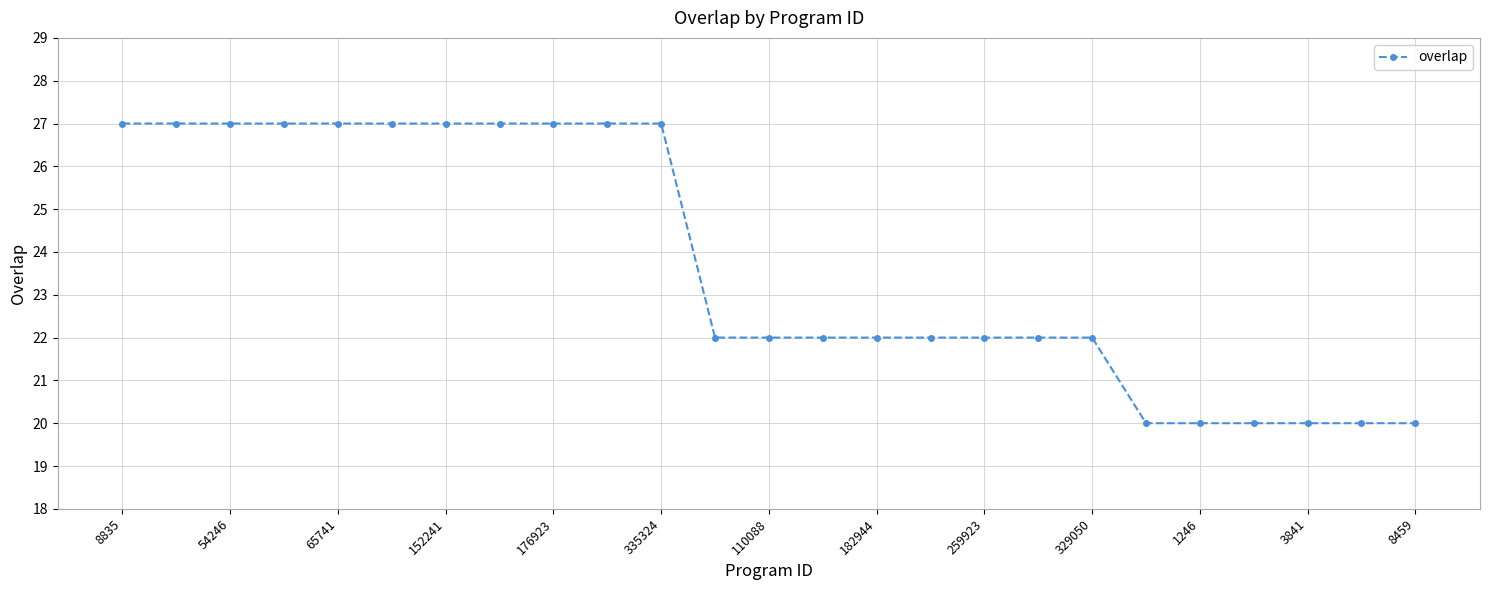

What is the value of the 1st point from the left?

27